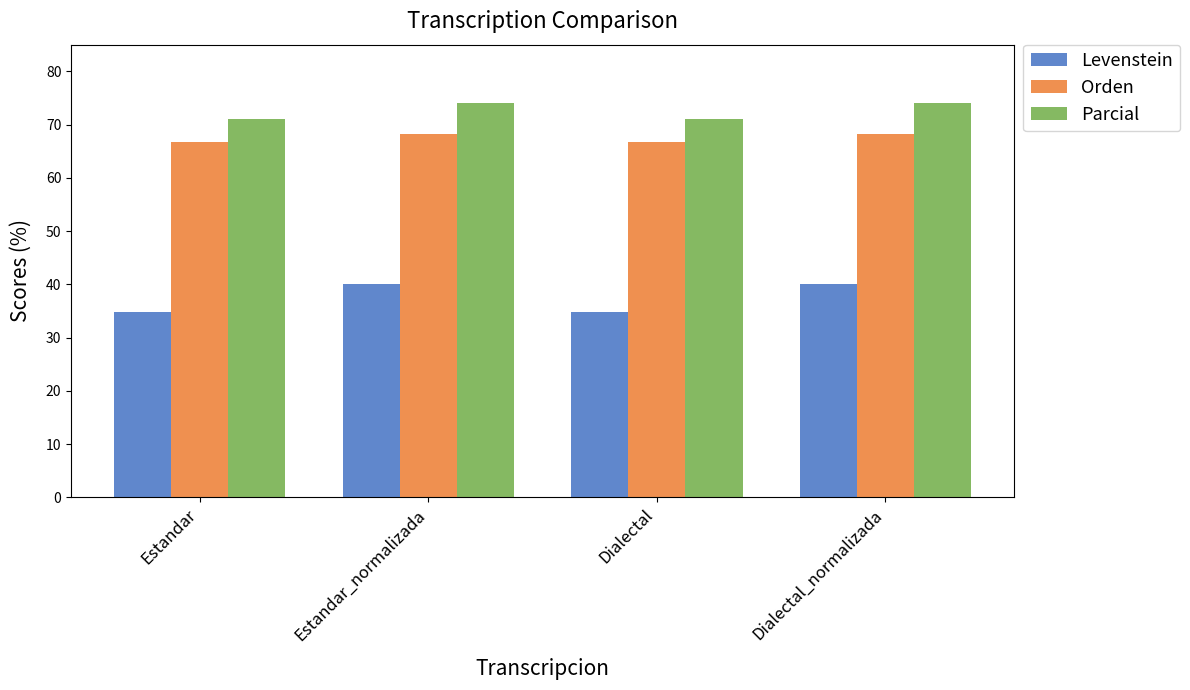

What is the total value across all series at Dialectal?

172.4